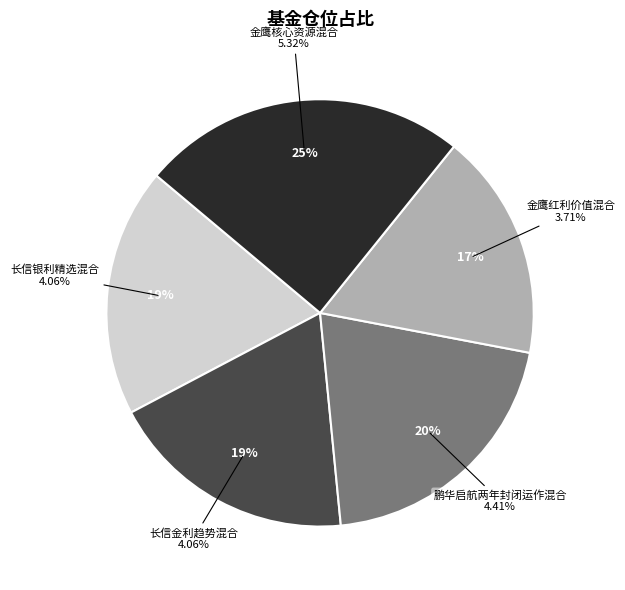

Is it true that 金鹰核心资源混合 is 25% of the pie?

True